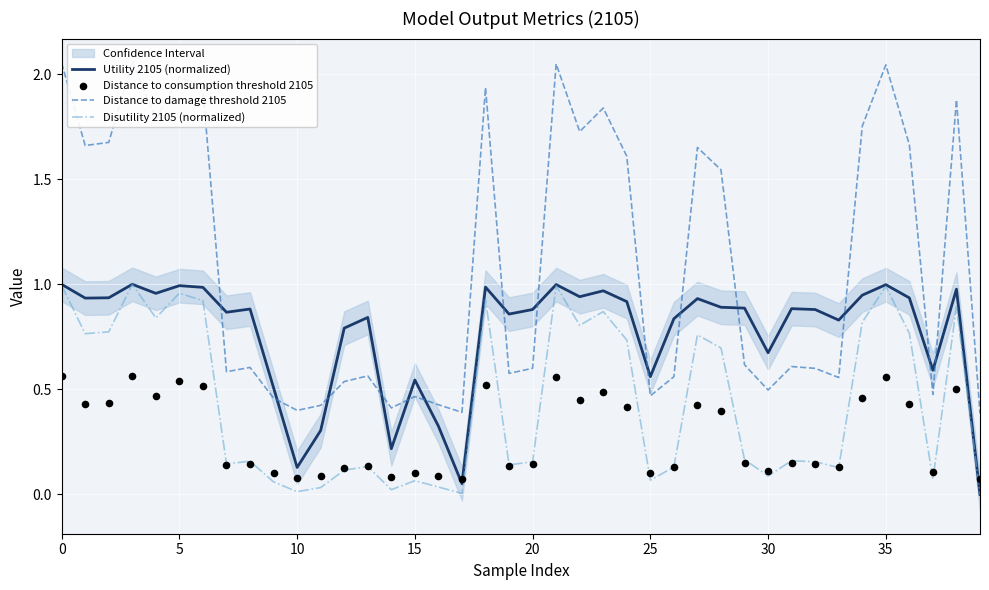

Which series has the largest total across all categories?

Distance to damage threshold 2105